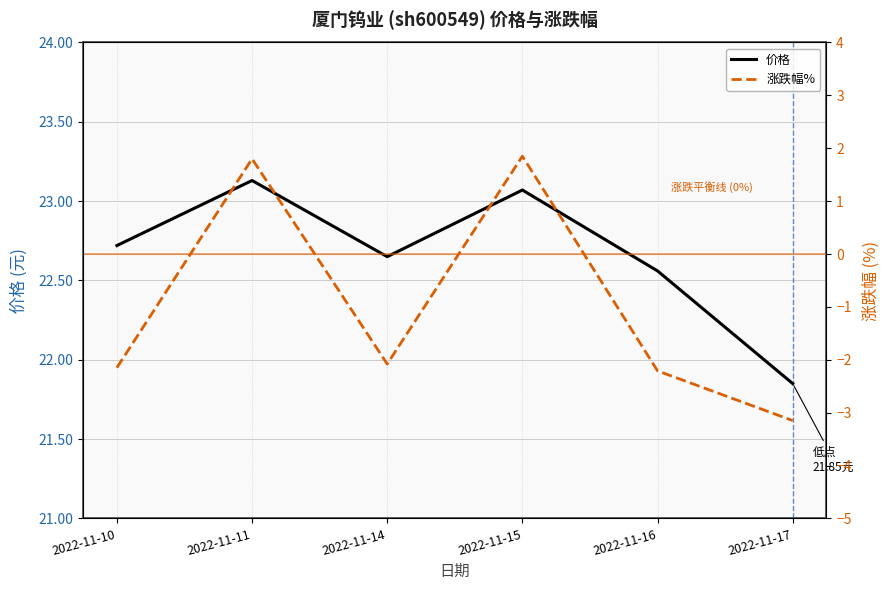

Is it true that 价格 equals 22.6 at 2022-11-16?

True